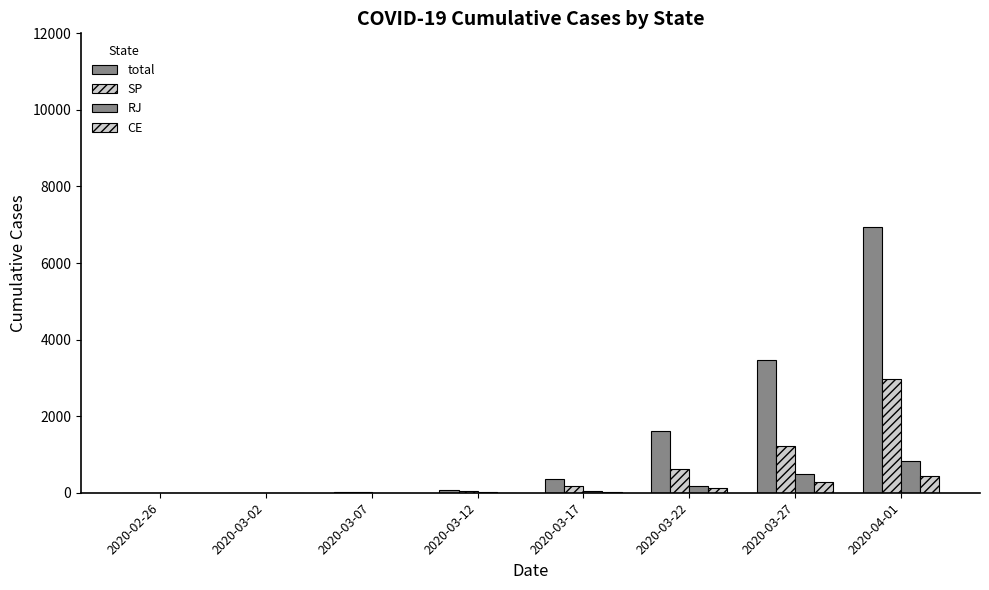

What is the average value of the CE series?

108